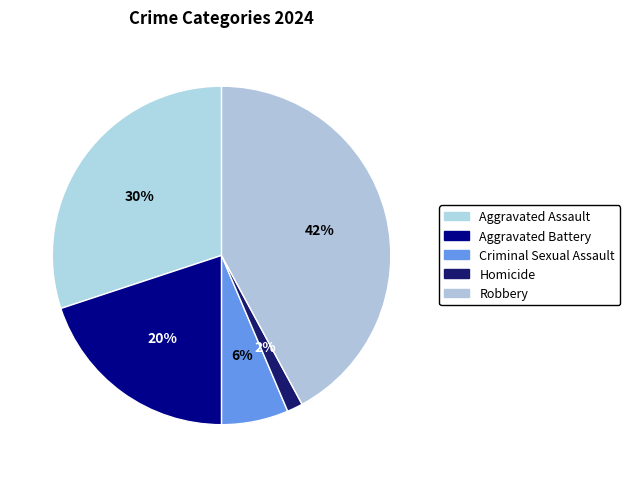

How many segments does this pie chart have?

5